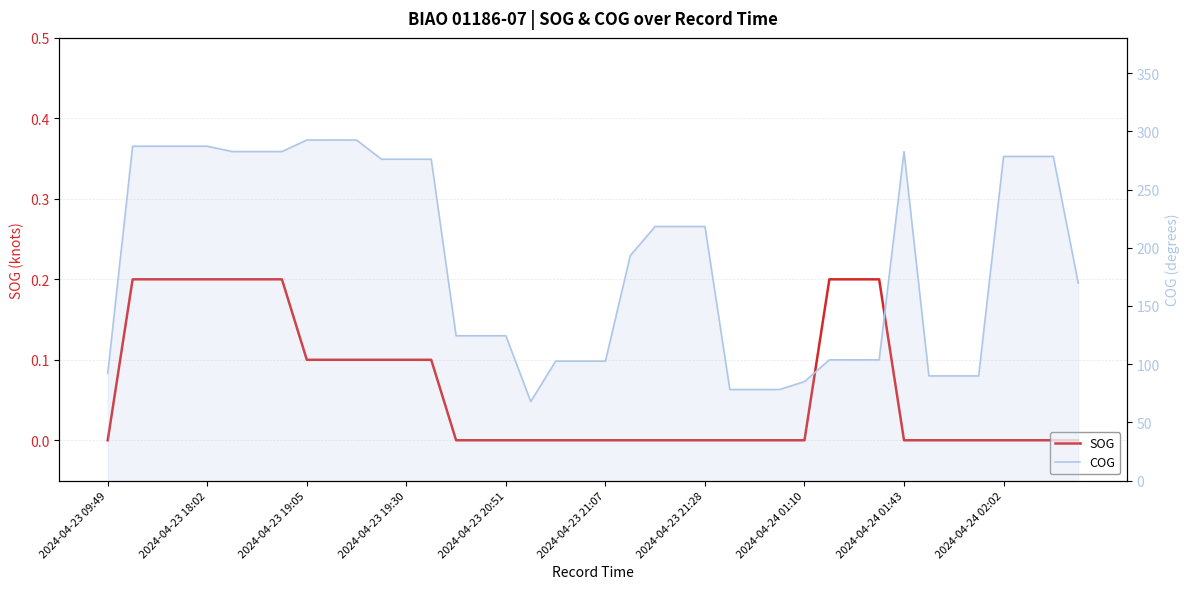

What is the difference between the highest and lowest values at 39?

169.8